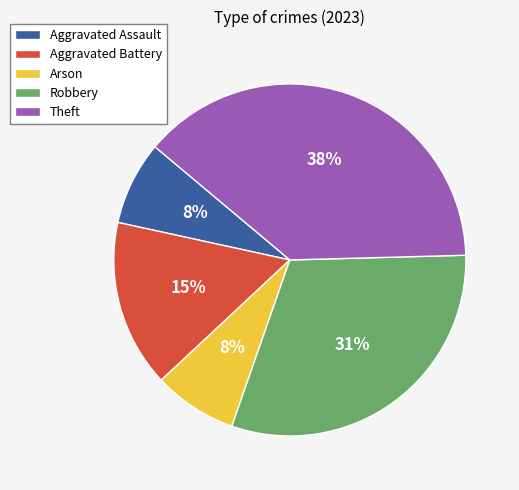

How many slices are in this pie chart?

5